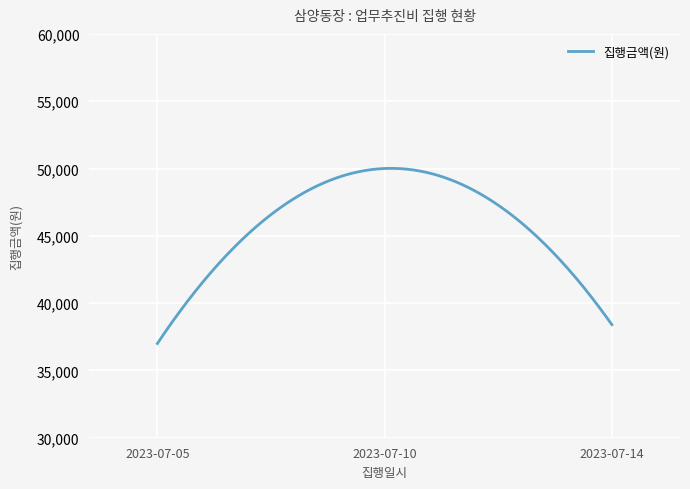

What is the difference between the maximum and minimum values?

13009.9